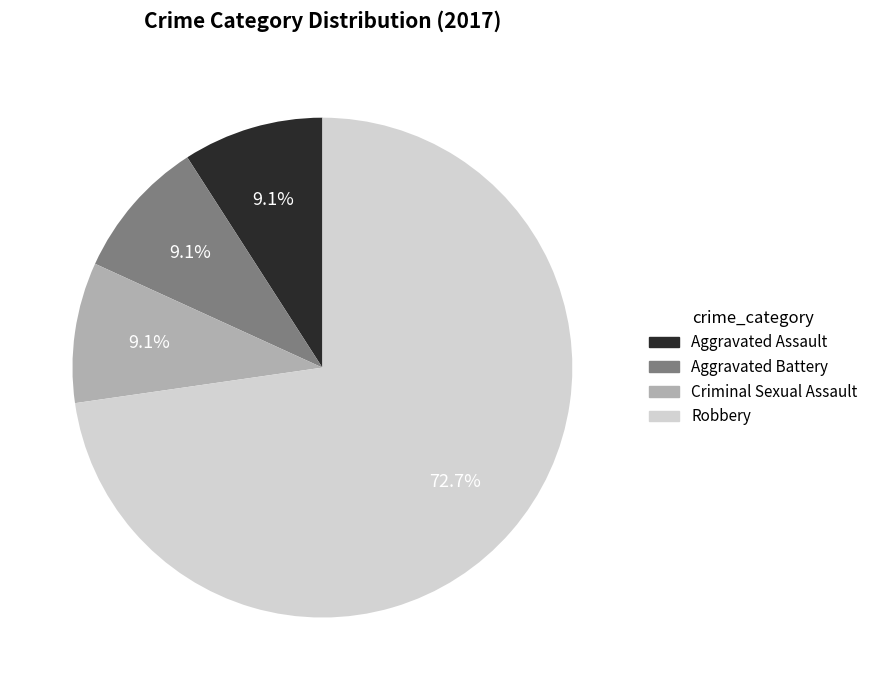

Does Aggravated Assault represent more than half of the total?

No